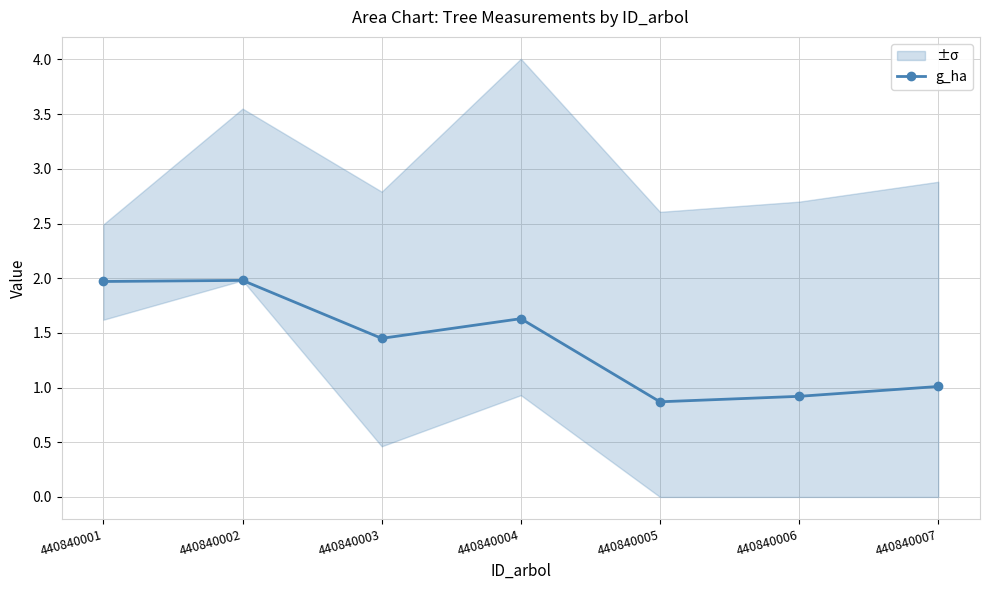

List the labels in order of value, smallest first.

440840005, 440840006, 440840007, 440840003, 440840004, 440840001, 440840002